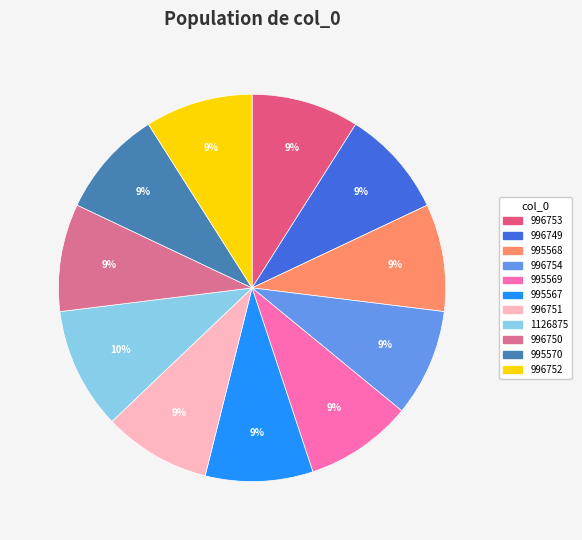

What percentage is the 996750 slice, to the nearest percent?

9%